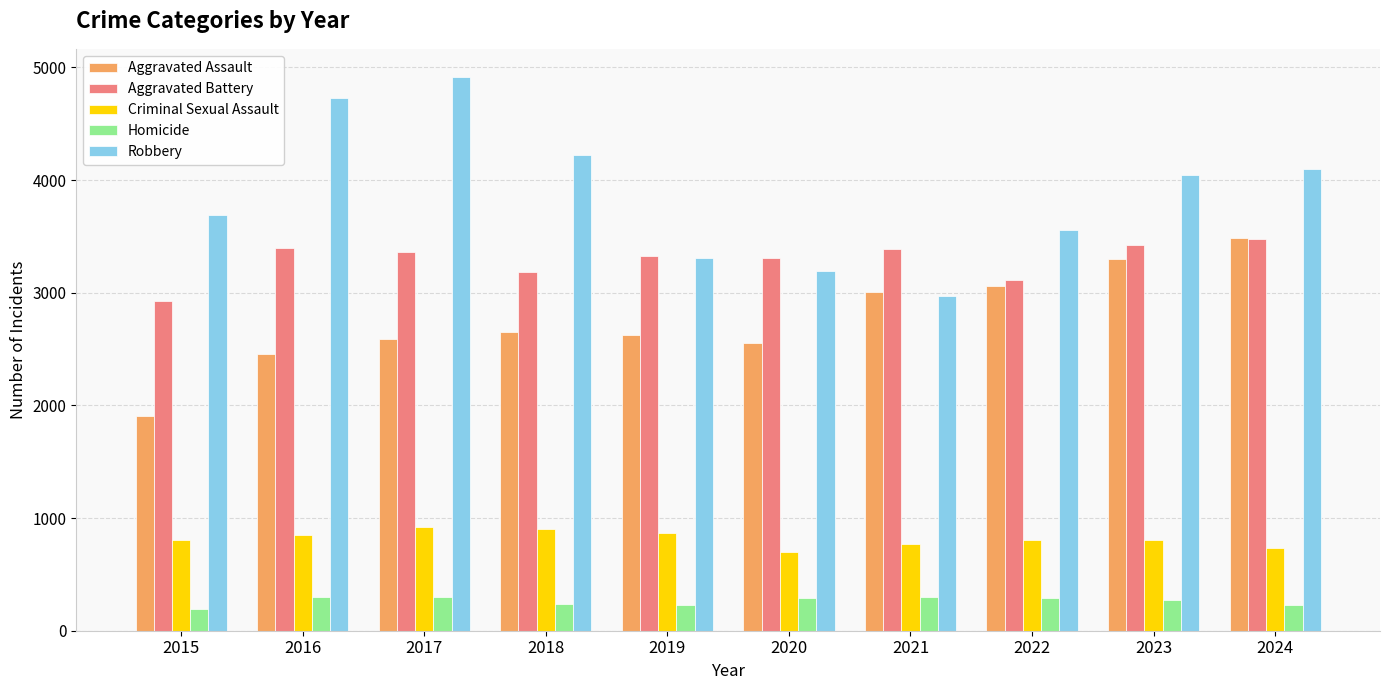

What is the smallest value displayed?

197